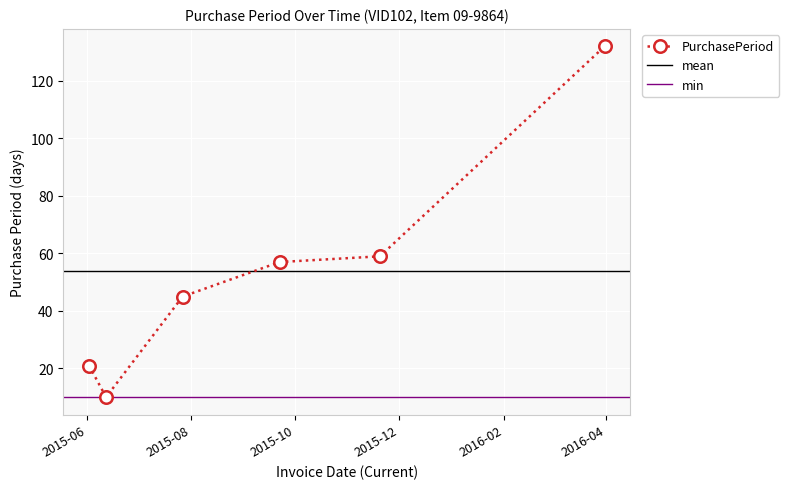

Reading right to left, list all the values displayed in this chart.

132	59	57	45	10	21